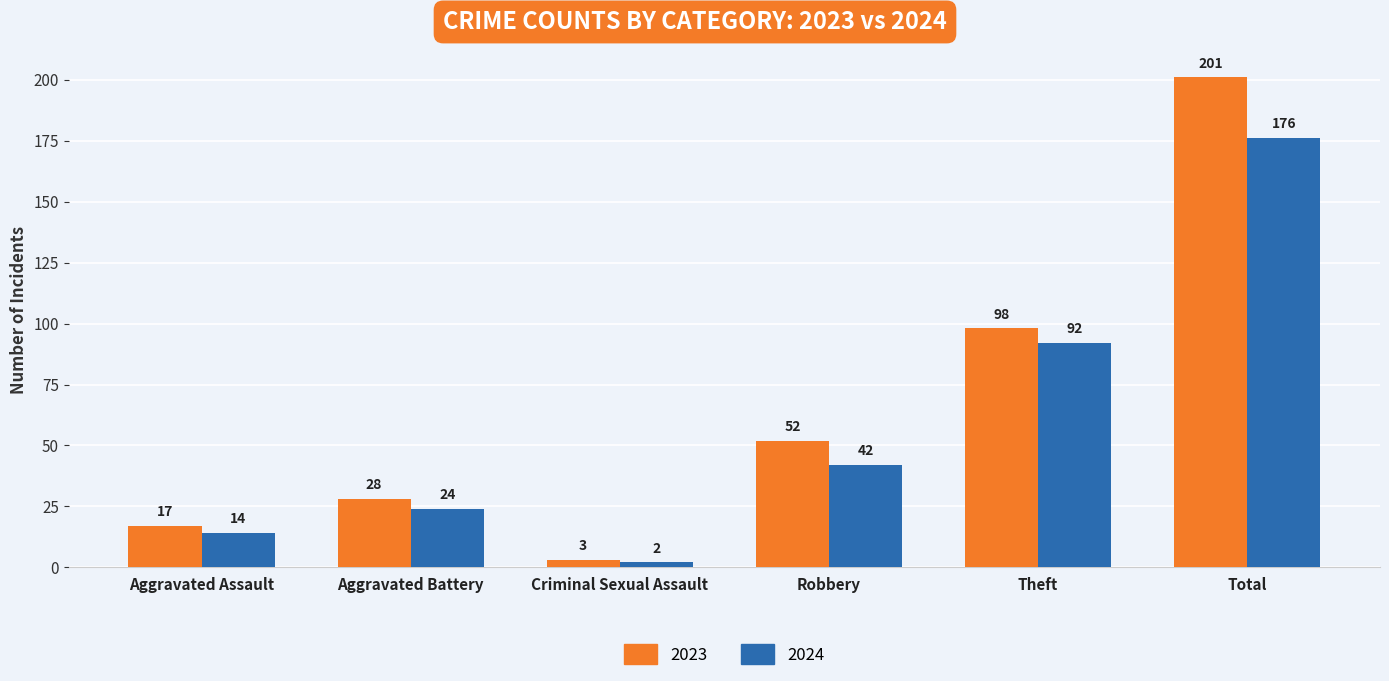

What is the difference between the 2024 values at Theft and Total?

84